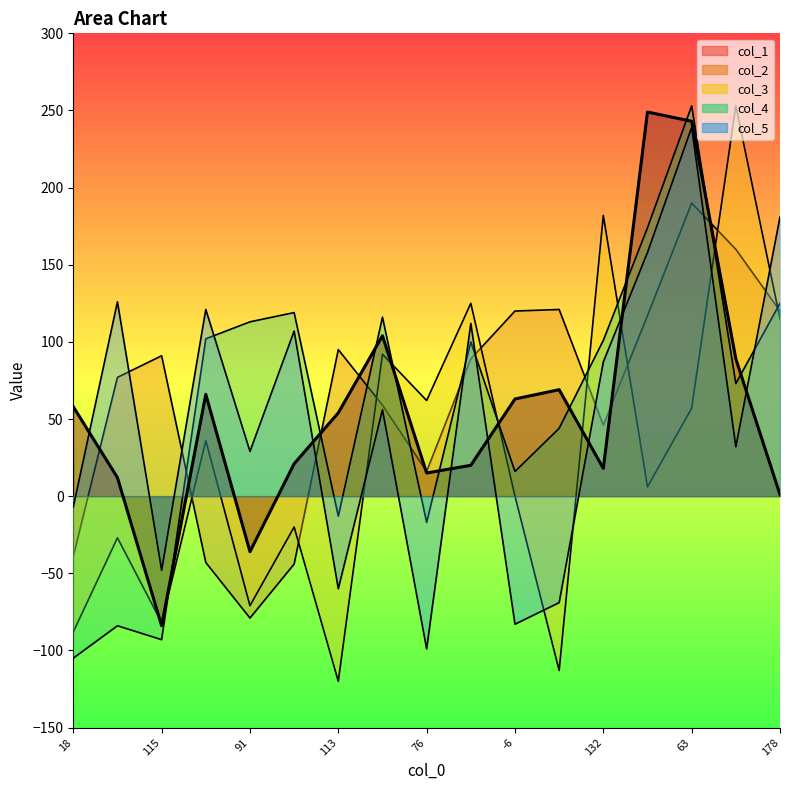

What is the difference between the values at 10 and 11?

6